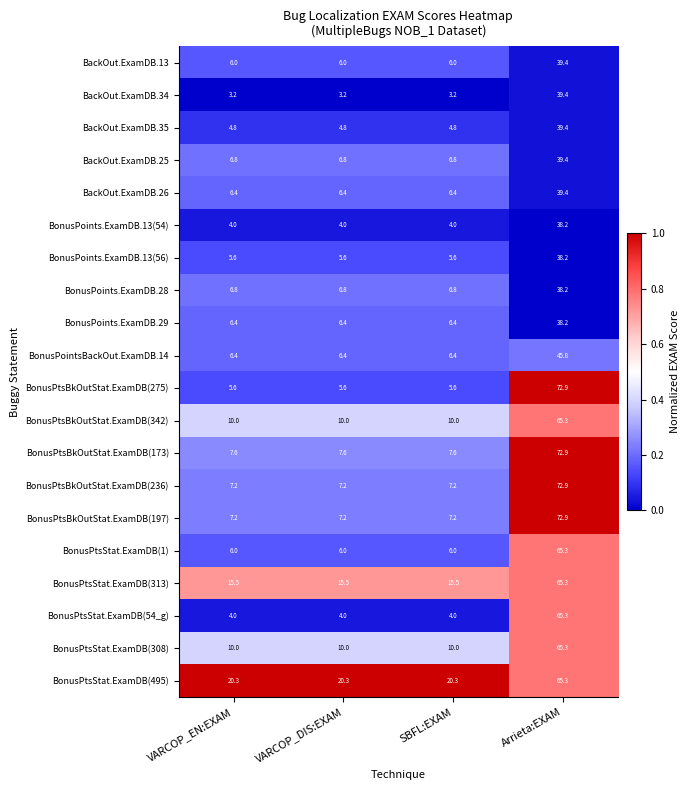

Read the BackOut.ExamDB.25 value at VARCOP_EN:EXAM.

6.8